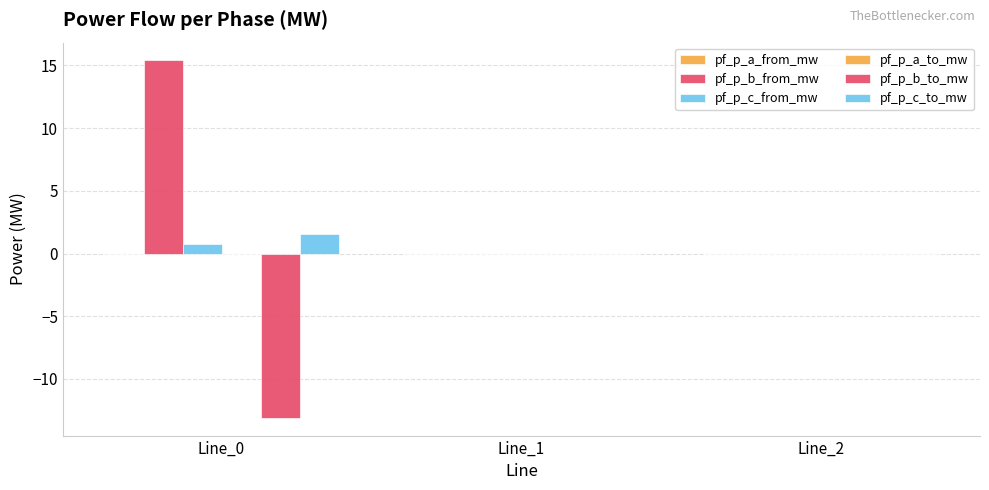

What is the sum of all pf_p_c_to_mw values?

1.6